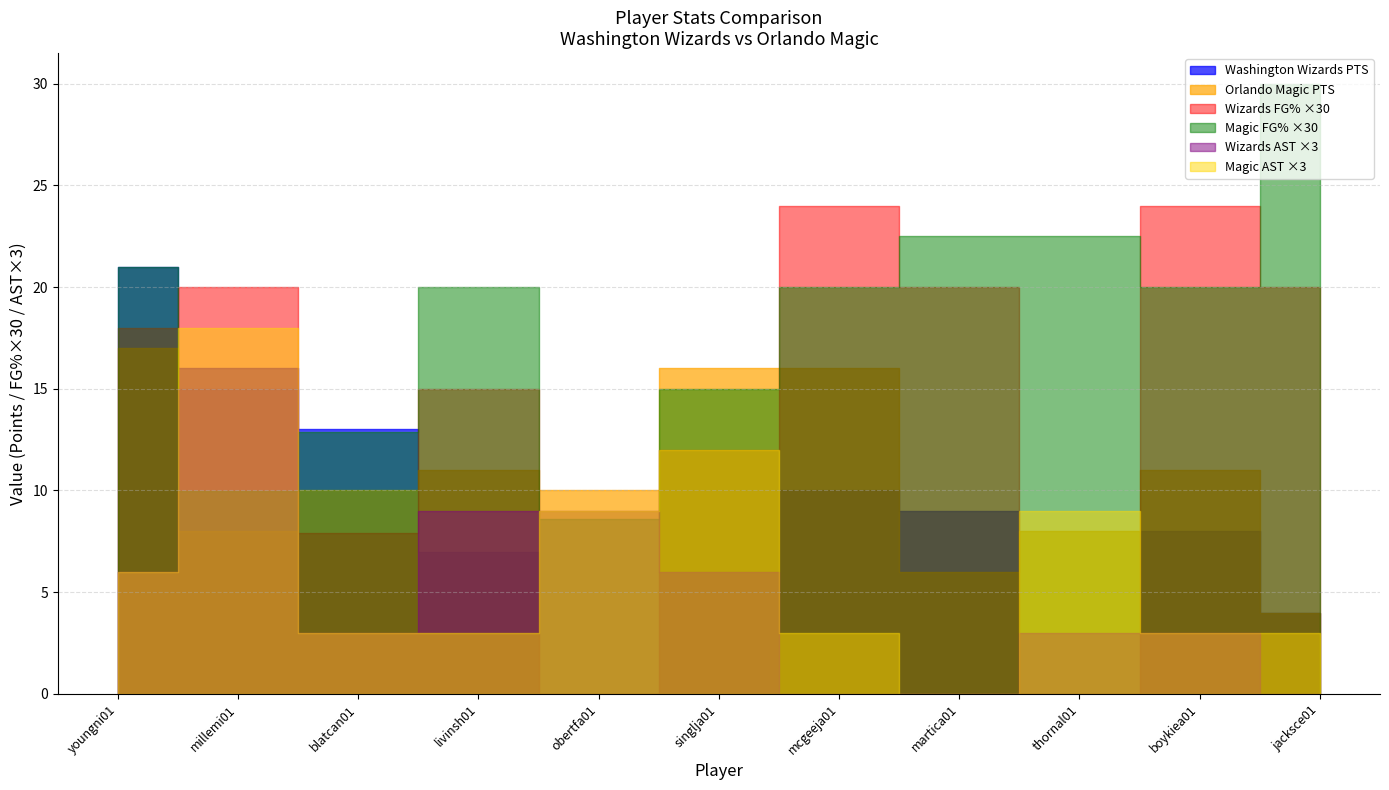

How many intersections are there between Orlando Magic and Washington Wizards?

3